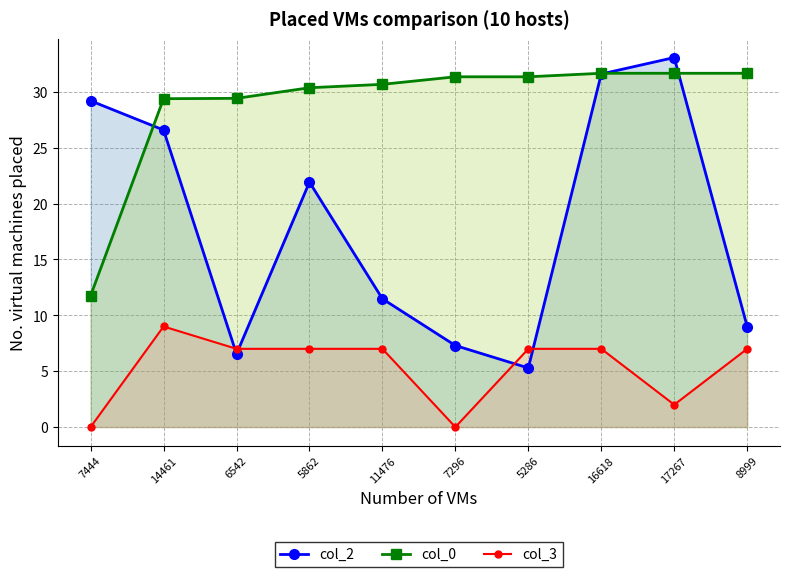

At how many categories does at least one series exceed 31?

5